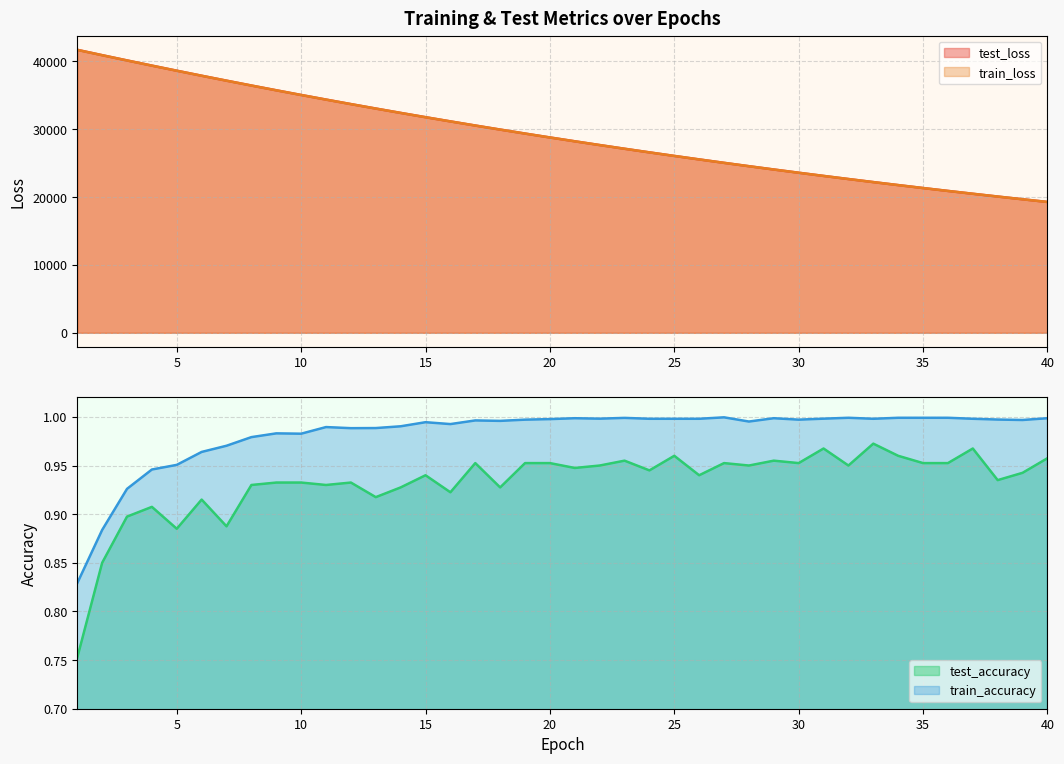

Which has a higher value, 1 or 38?

1